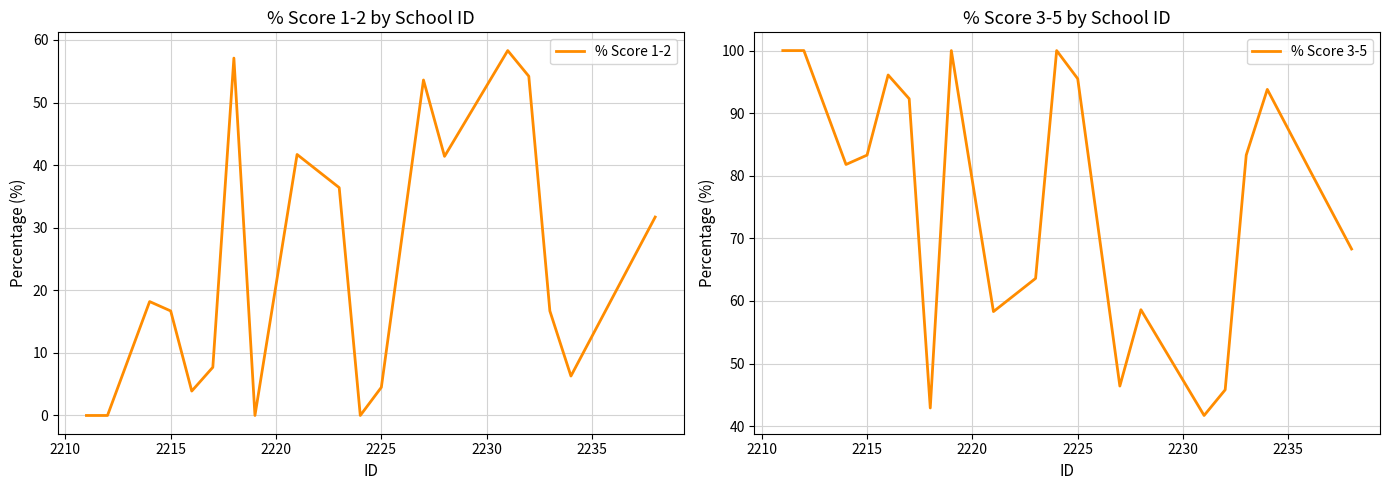

What is the maximum value for % Score 1-2?

58.3